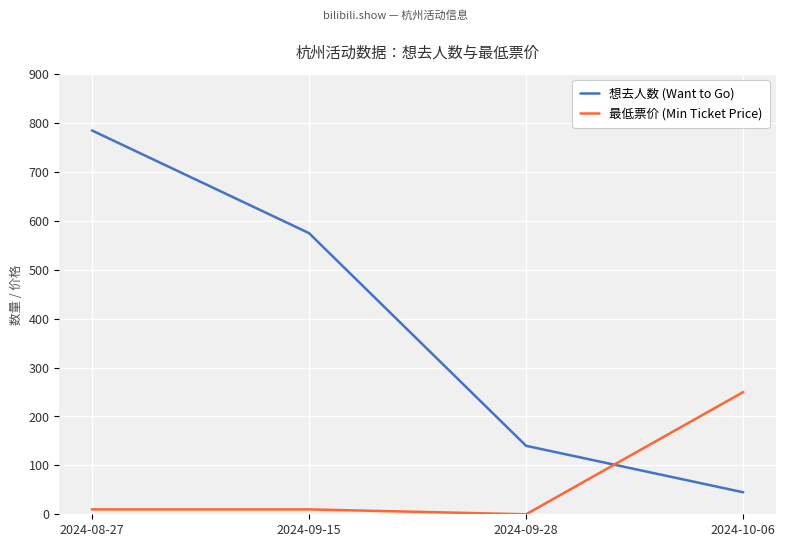

Reading left to right, transcribe all the data shown in this chart.

想去人数 (Want to Go): 785	575	140	45
最低票价 (Min Ticket Price): 10	10	0	250